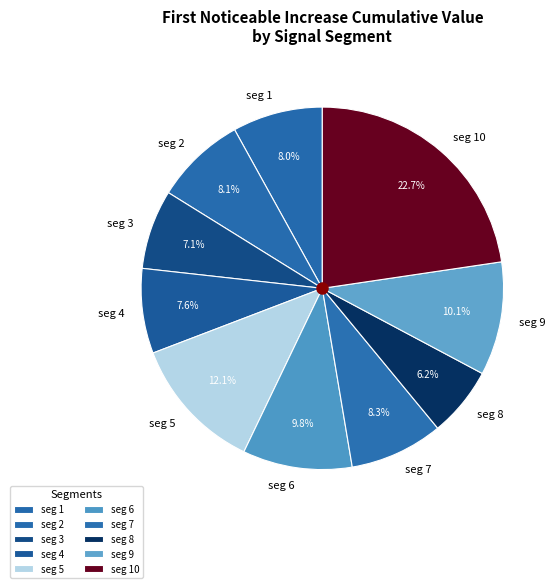

Count the number of slices in the pie.

10